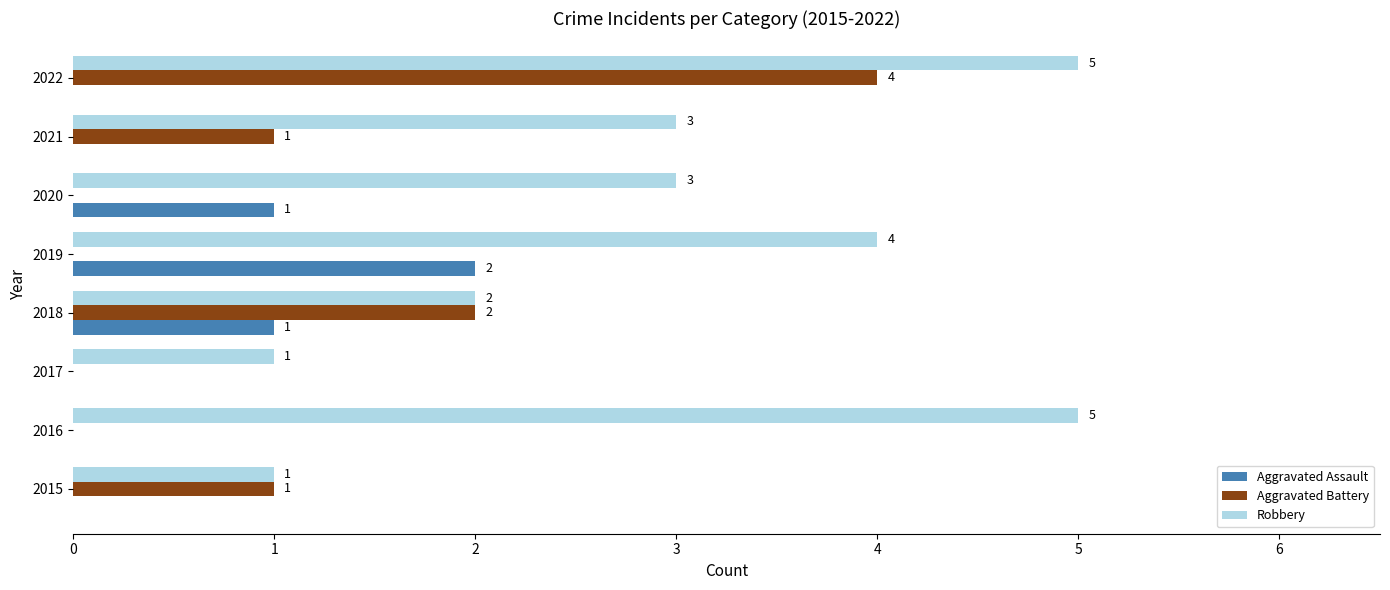

What is the total value across all series at 2016?

5